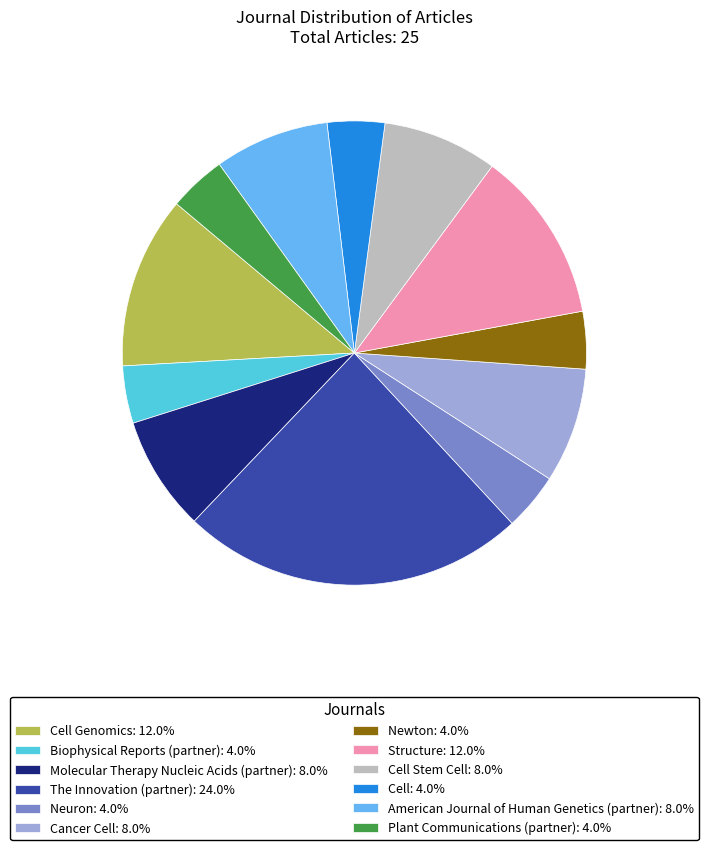

Count the number of slices in the pie.

12